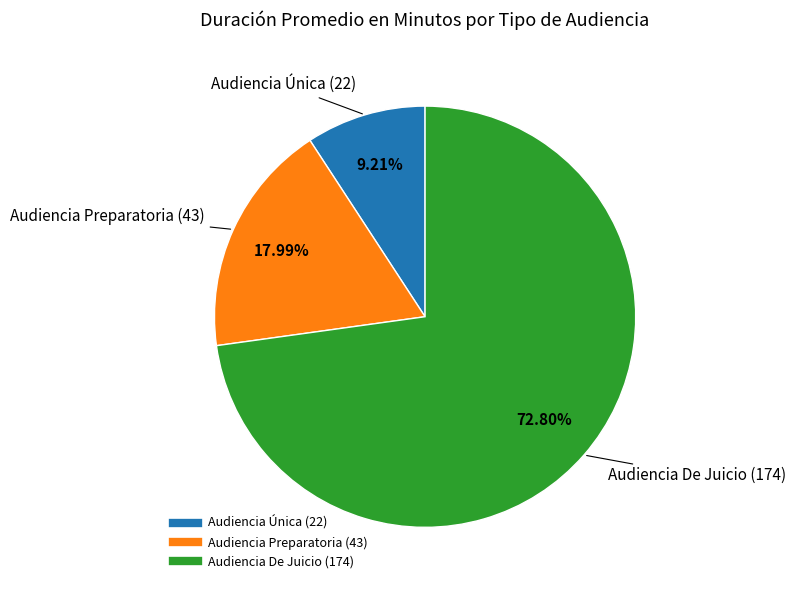

Which slice is the smallest?

Audiencia Única